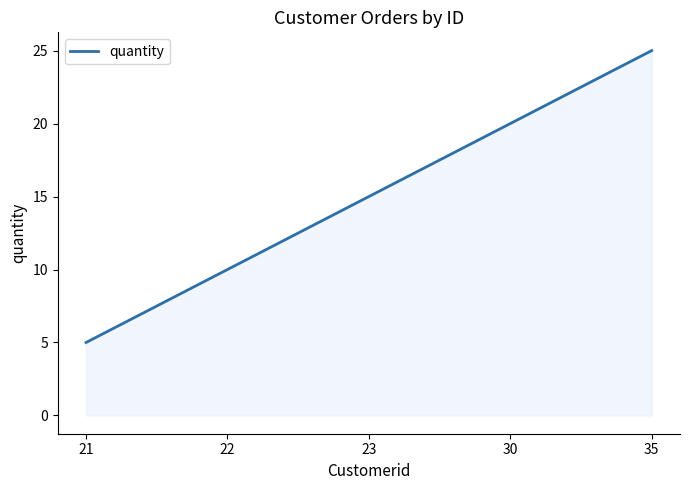

How many values are below 15?

2